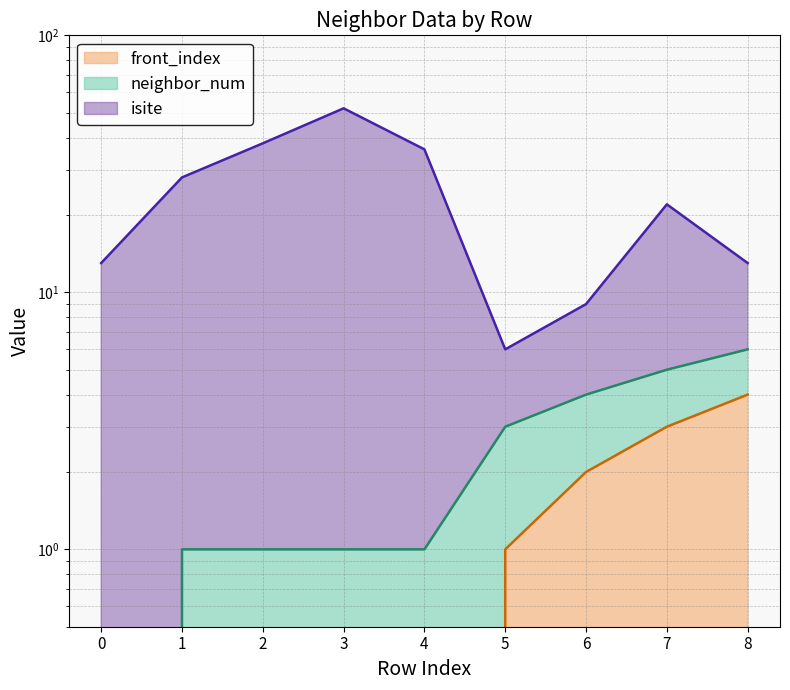

Which series has the widest spread of values?

isite